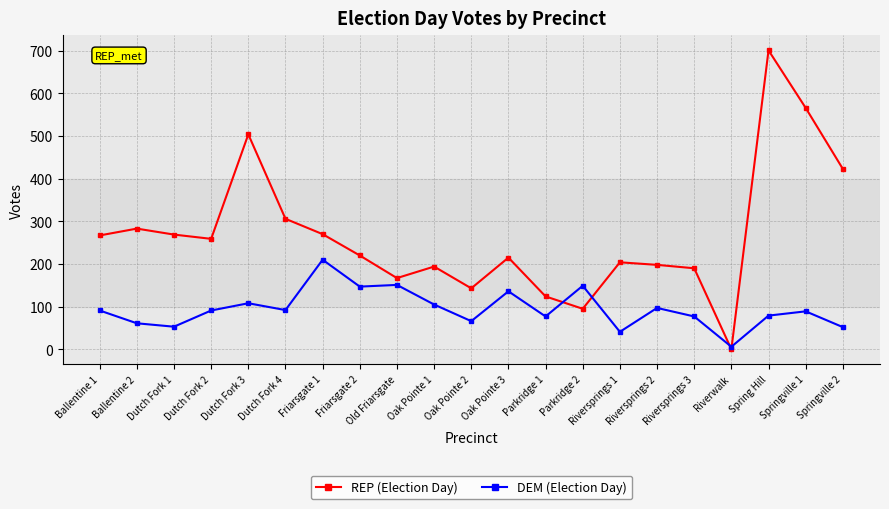

How many positive values does the REP (Election Day) series have?

20